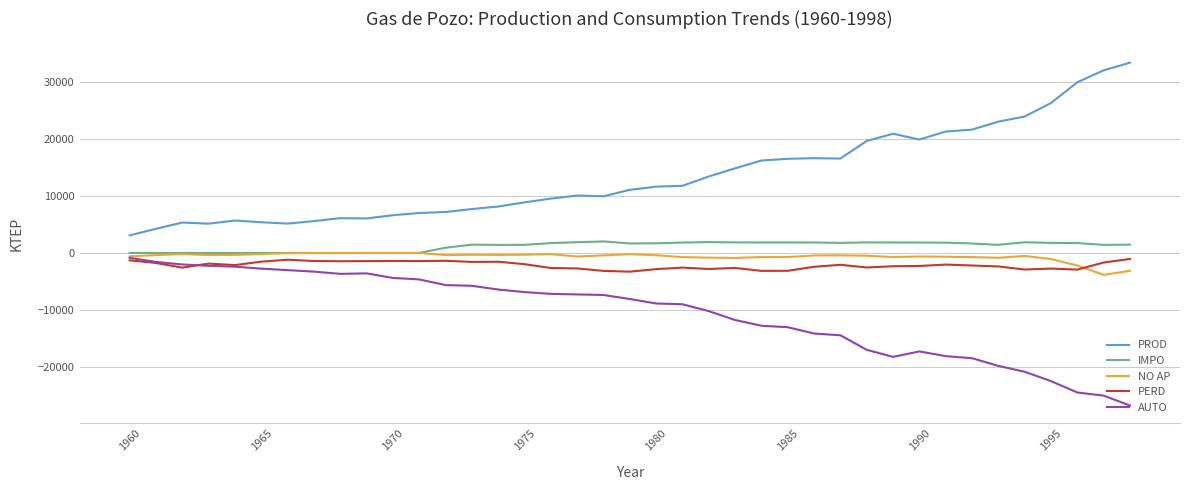

True or false: PROD and PERD cross at least once.

False